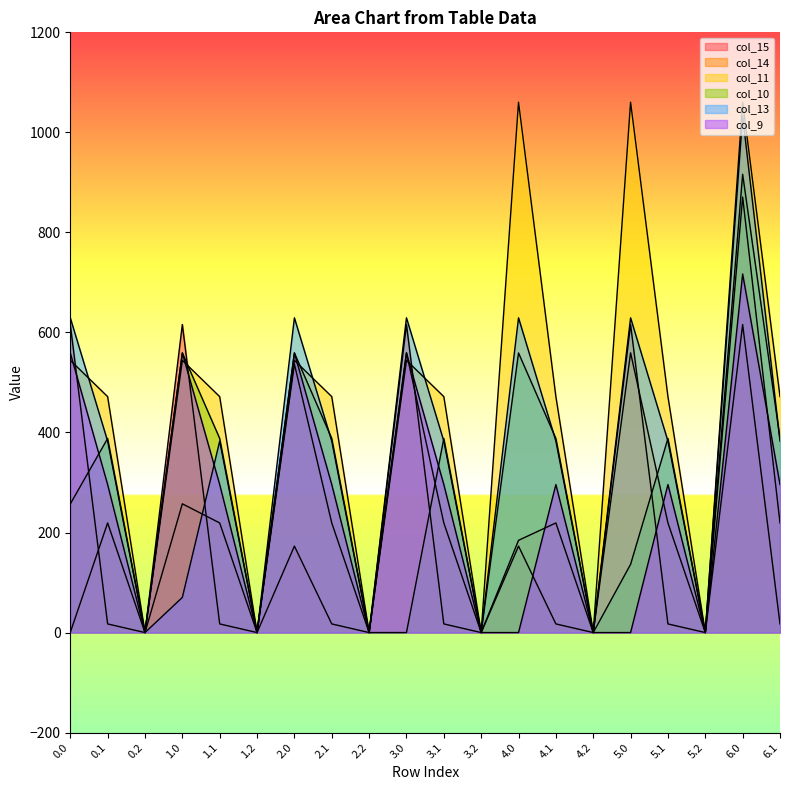

What are all the series names shown in the legend?

col_15, col_14, col_11, col_10, col_13, col_9